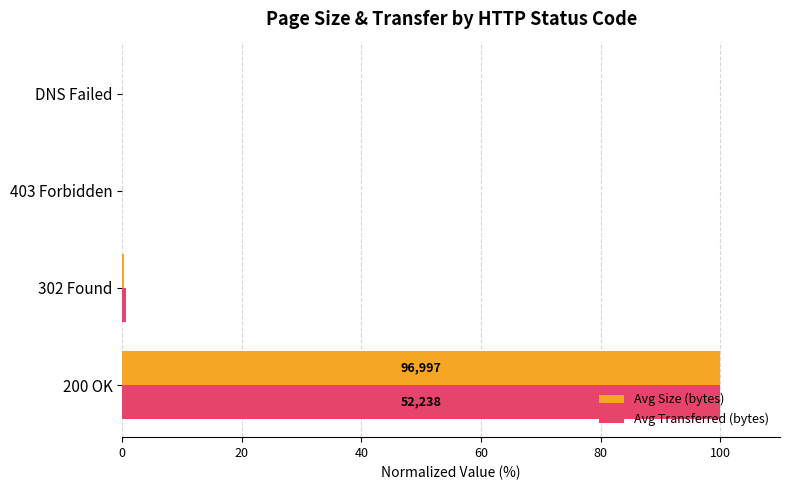

True or false: Avg Size (bytes) has a value of 0.0 at DNS Failed.

True